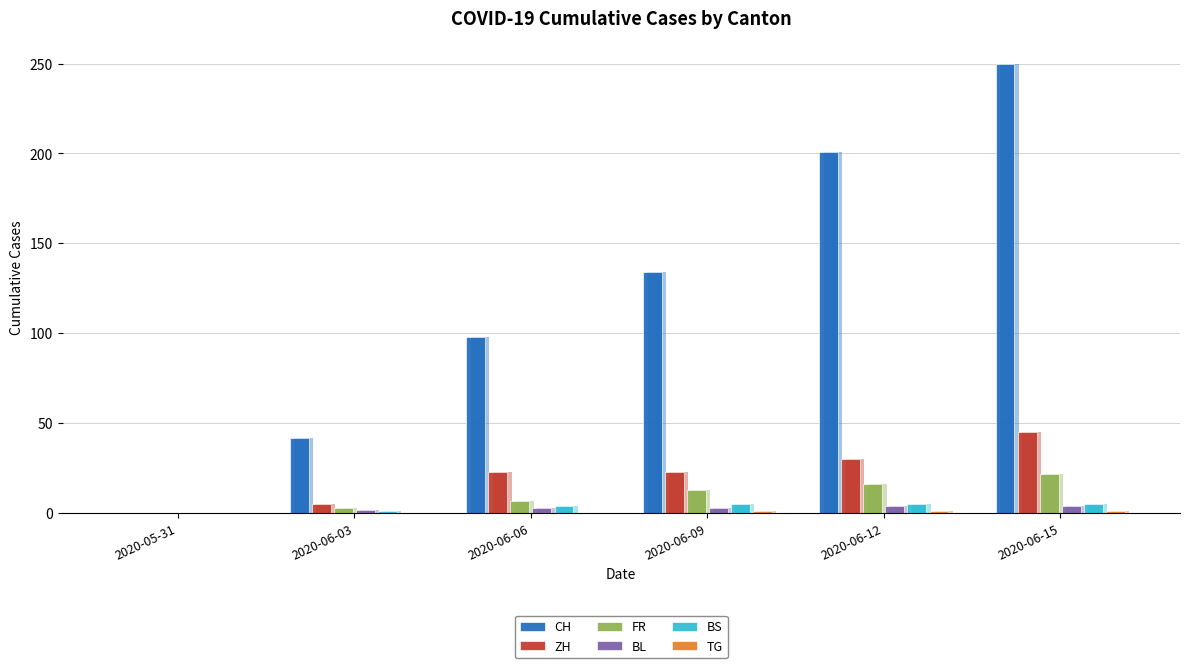

List the series in order of their peak value, lowest first.

TG, BL, BS, FR, ZH, CH